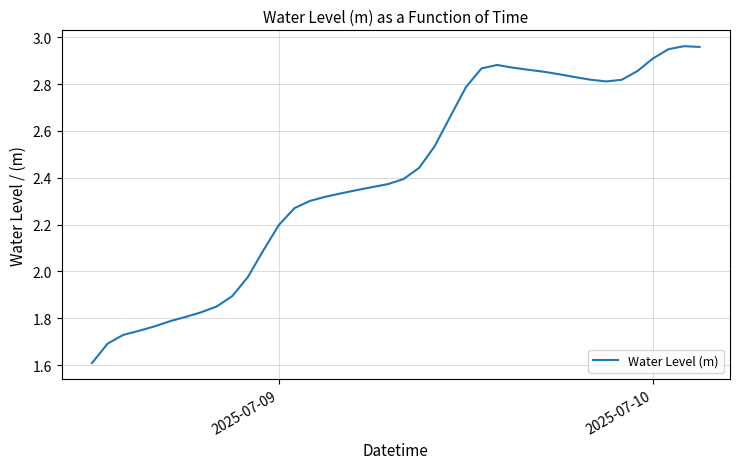

What is the difference between the maximum and minimum values?

1.4